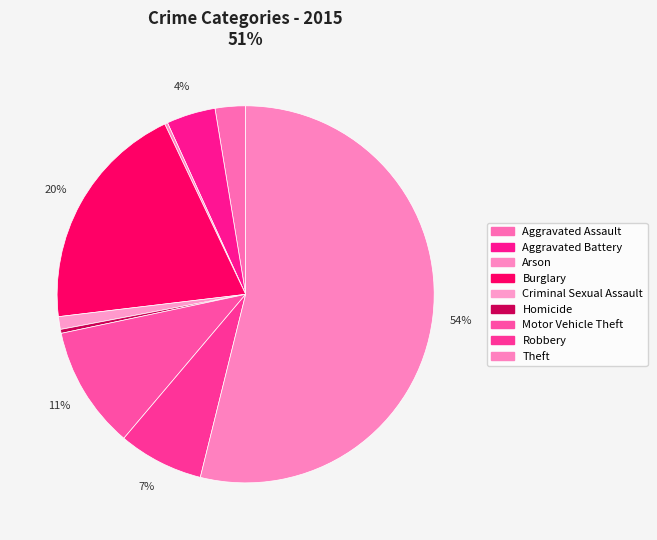

Count the number of slices in the pie.

9